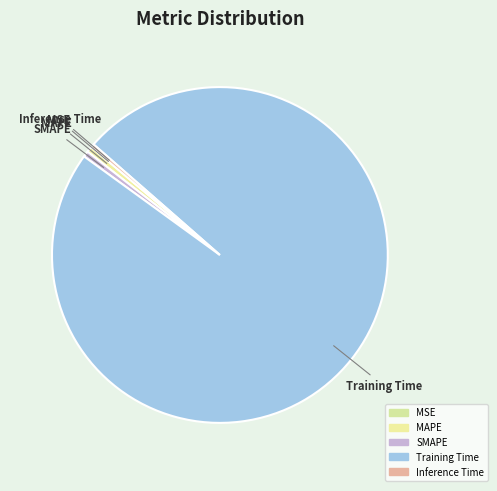

Which has a higher value, MSE or MAPE?

MAPE